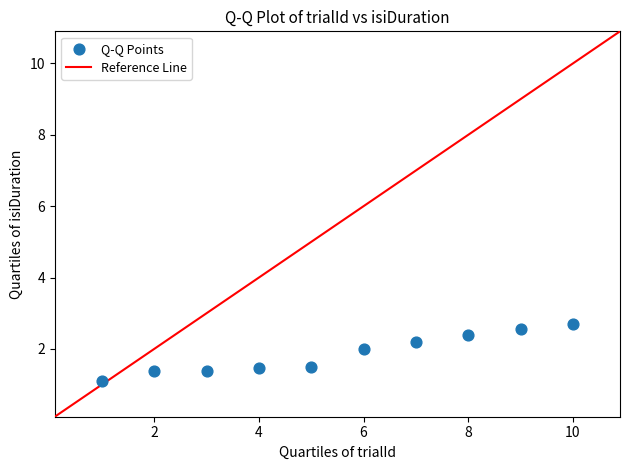

What is the average Y value?

1.9